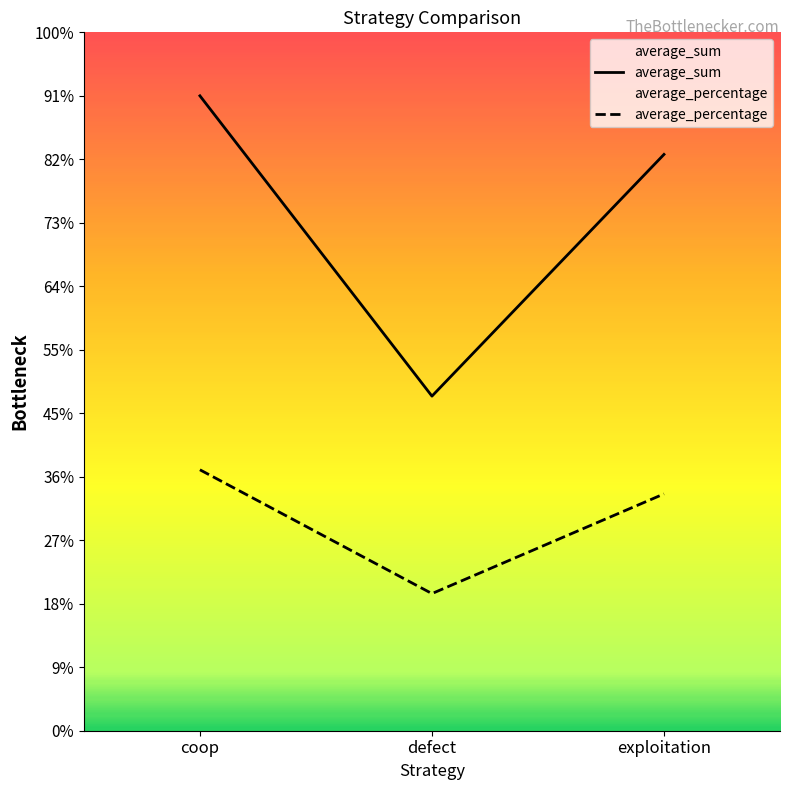

Reading right to left, list all the values displayed in this chart.

average_sum: exploitation=29079829.0	defect=16883592.0	coop=32036579.0
average_percentage: exploitation=11949644.0	defect=6919901.1	coop=13167034.0